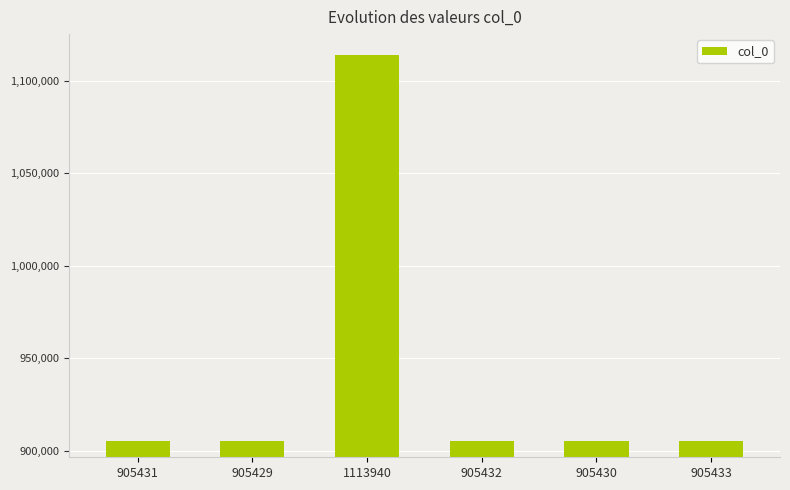

Approximately how many times larger is the value at 905433 compared to 1113940?

0.8